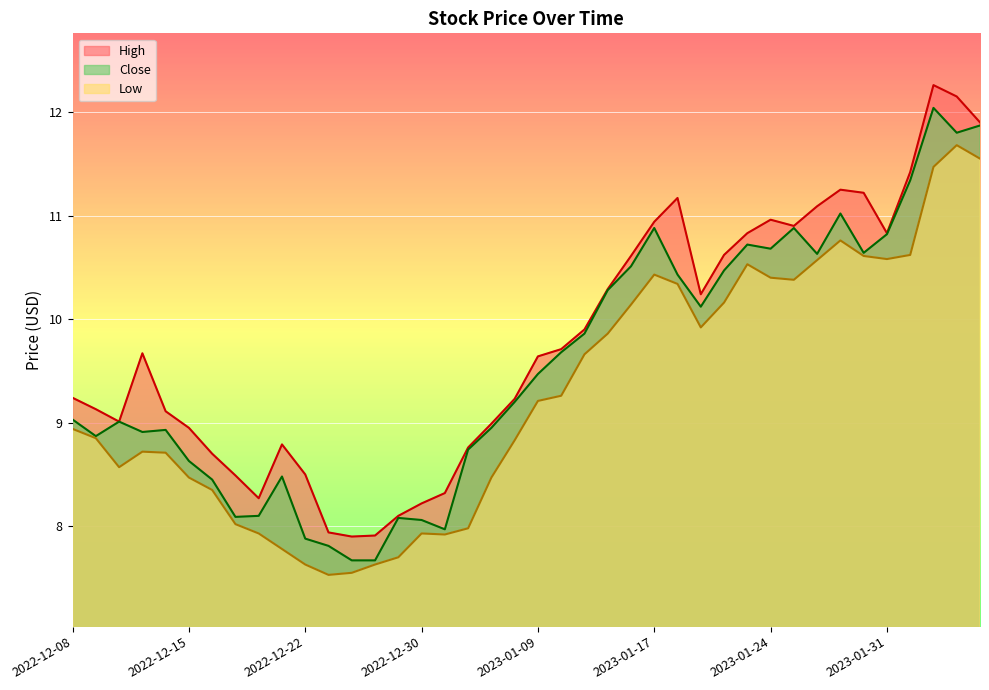

Reading left to right, transcribe all the data shown in this chart.

High: 9.2	9.1	9.0	9.7	9.1	8.9	8.7	8.5	8.3	8.8	8.5	7.9	7.9	7.9	8.1	8.2	8.3	8.8	9.0	9.2	9.6	9.7	9.9	10.3	10.6	10.9	11.2	10.2	10.6	10.8	11.0	10.9	11.1	11.2	11.2	10.8	11.4	12.3	12.1	11.9
Low: 8.9	8.9	8.6	8.7	8.7	8.5	8.4	8.0	7.9	7.8	7.6	7.5	7.6	7.6	7.7	7.9	7.9	8.0	8.5	8.8	9.2	9.3	9.7	9.9	10.1	10.4	10.3	9.9	10.2	10.5	10.4	10.4	10.6	10.8	10.6	10.6	10.6	11.5	11.7	11.6
Close: 9.0	8.9	9.0	8.9	8.9	8.6	8.4	8.1	8.1	8.5	7.9	7.8	7.7	7.7	8.1	8.1	8.0	8.7	8.9	9.2	9.5	9.7	9.9	10.3	10.5	10.9	10.4	10.1	10.5	10.7	10.7	10.9	10.6	11.0	10.6	10.8	11.3	12.0	11.8	11.9